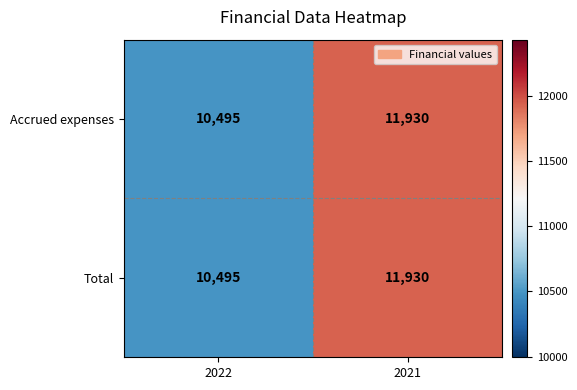

Reading left to right, what are all the values shown in this chart?

Accrued expenses: 10495	11930
Total: 10495	11930